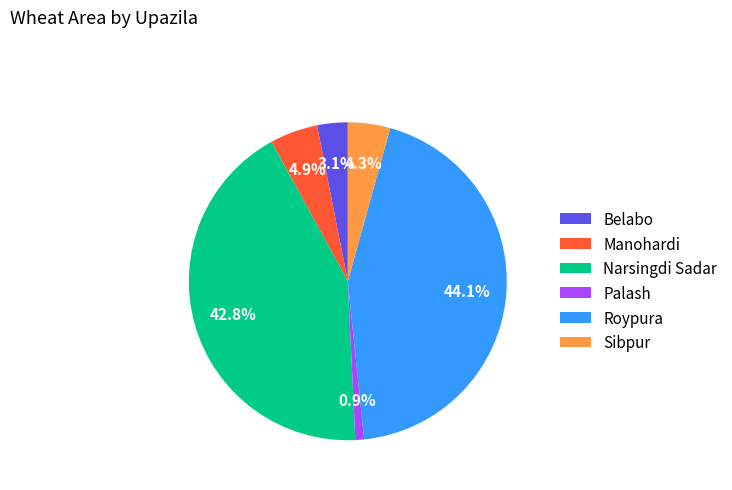

Which has a higher value, Belabo or Palash?

Belabo